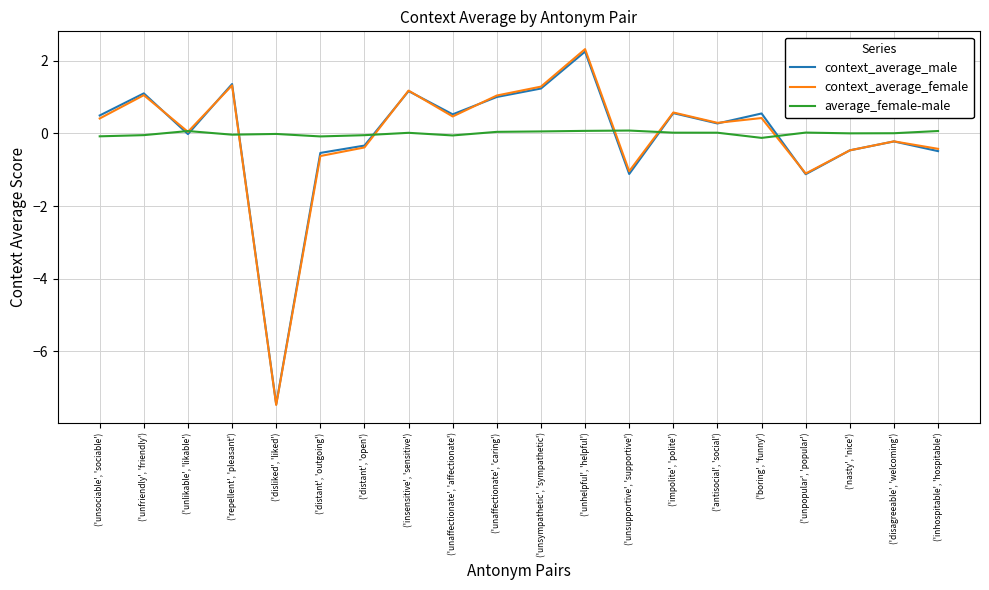

Which series ends up on top after the final intersection of context_average_female and average_female-male?

average_female-male